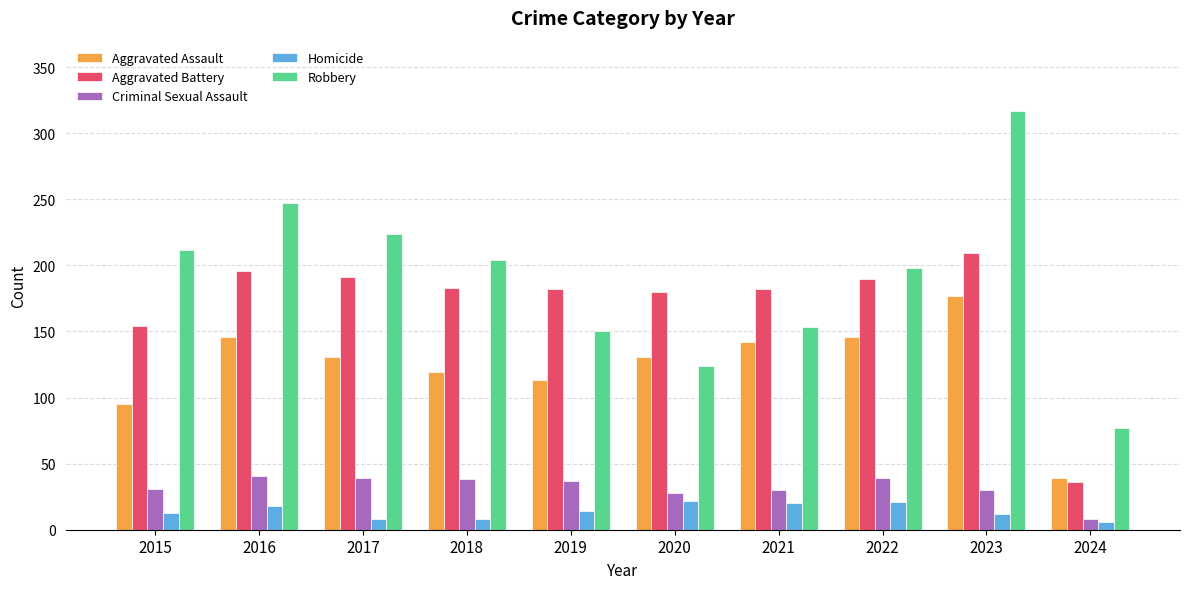

At which label does Criminal Sexual Assault reach its minimum?

2024